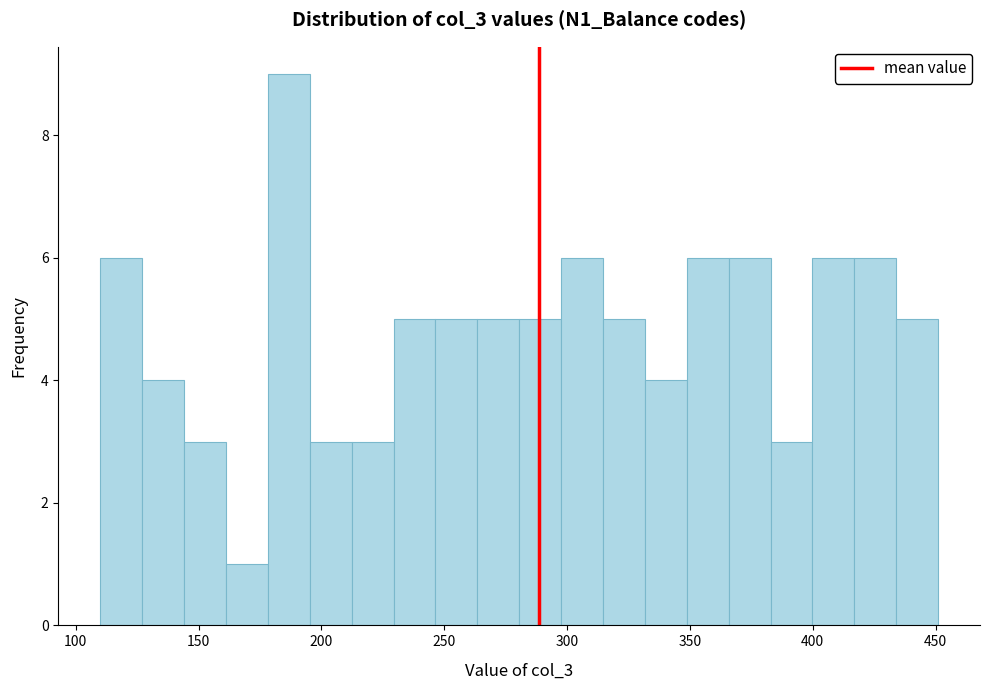

Read against the x-axis, roughly where is the centre of the tallest bar?

185